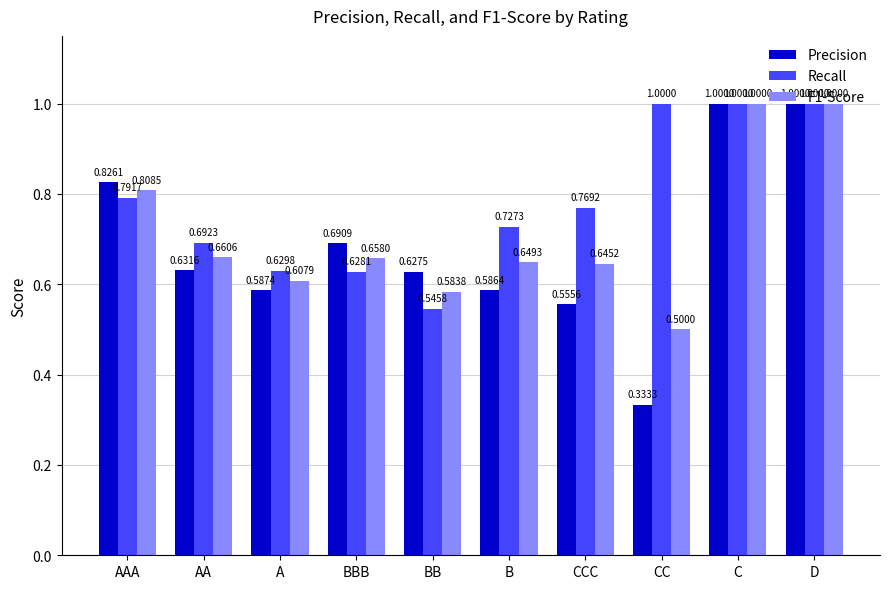

How many groups of bars are there?

10